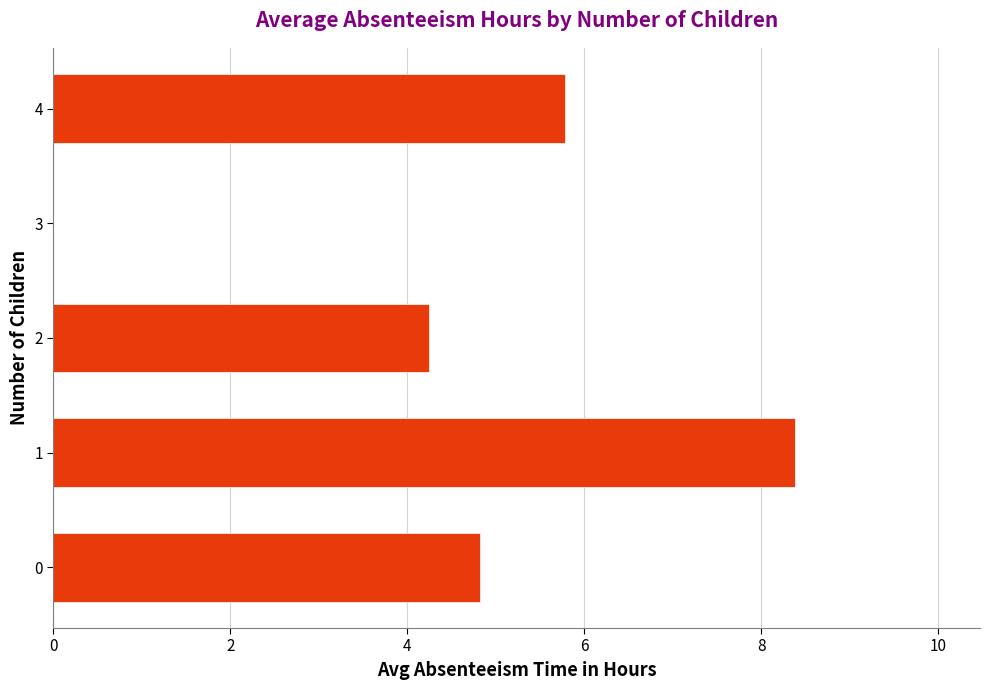

The chart shows a value of 5.8 at 4. True or false?

True